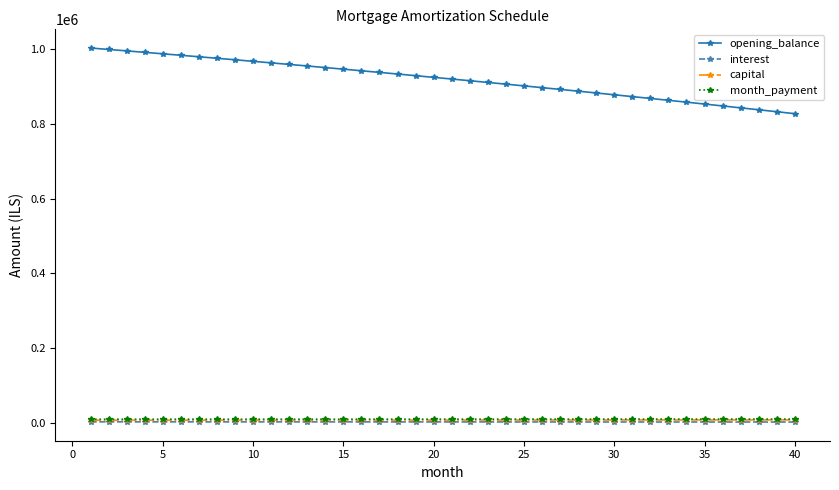

Which series has the largest total across all categories?

opening_balance